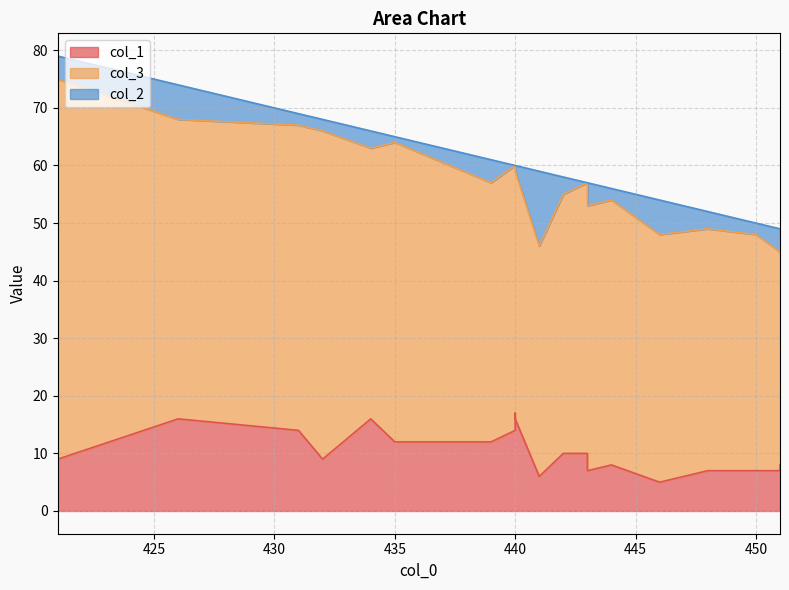

Rank the series at 421 from highest to lowest value.

col_3, col_1, col_2